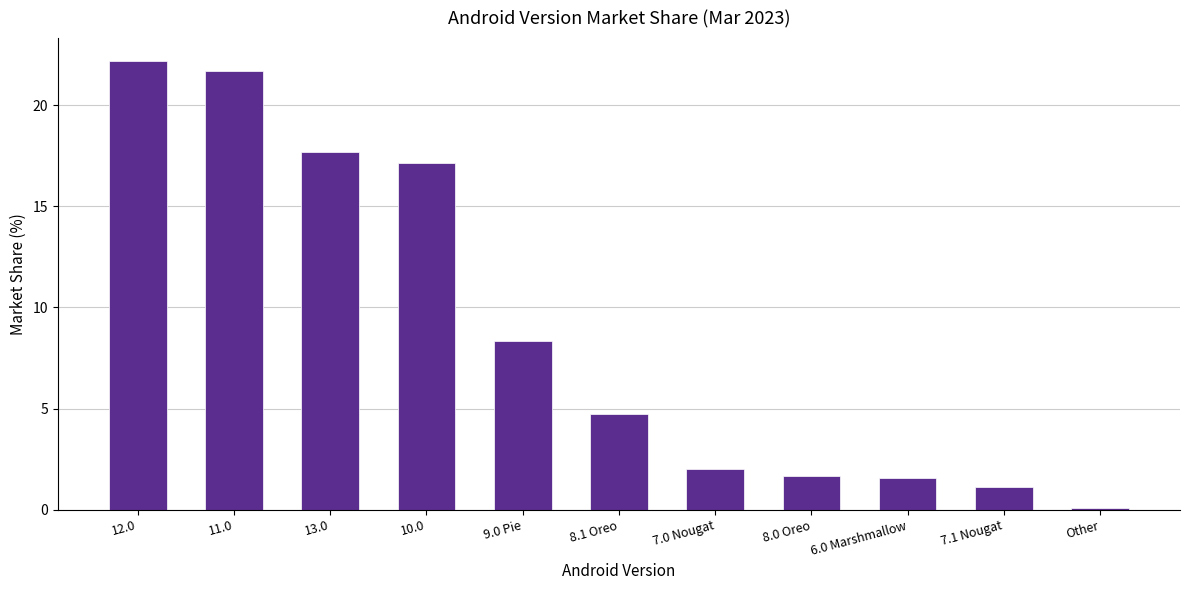

What is the value of the 3rd bar from the left?

17.7